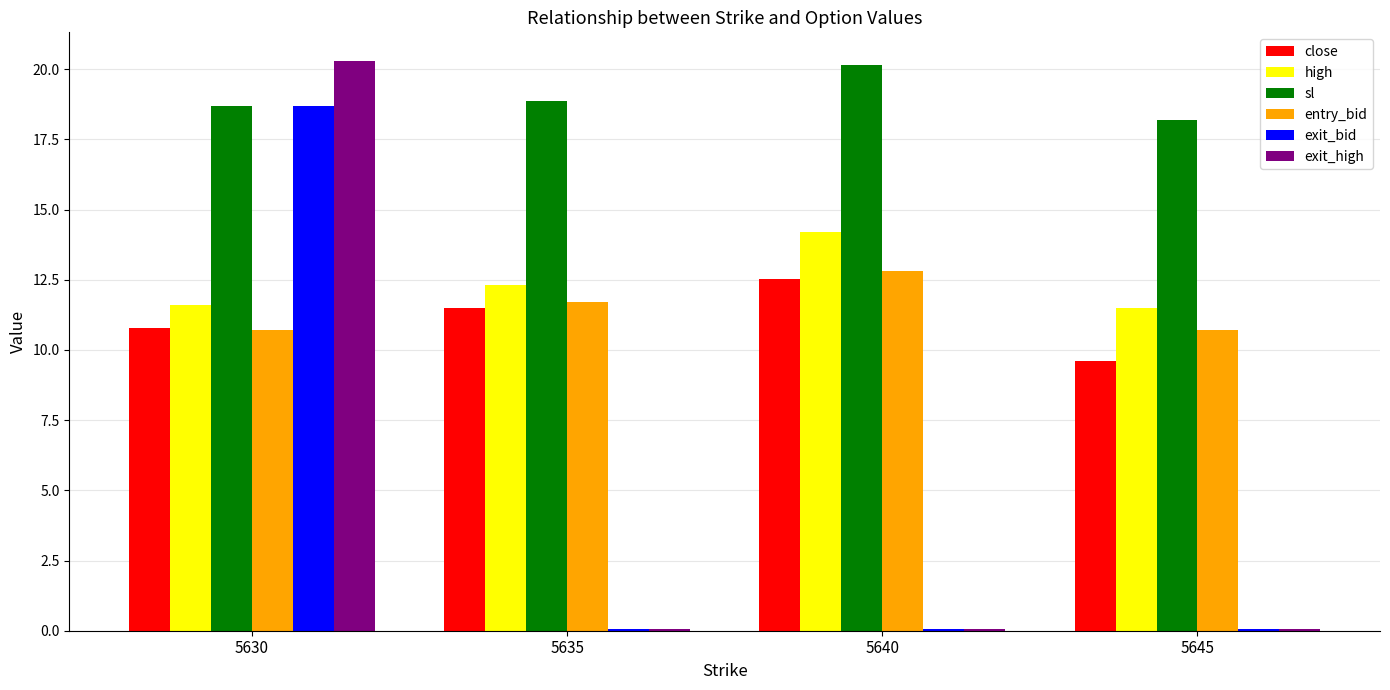

Which series has the widest spread of values?

exit_high